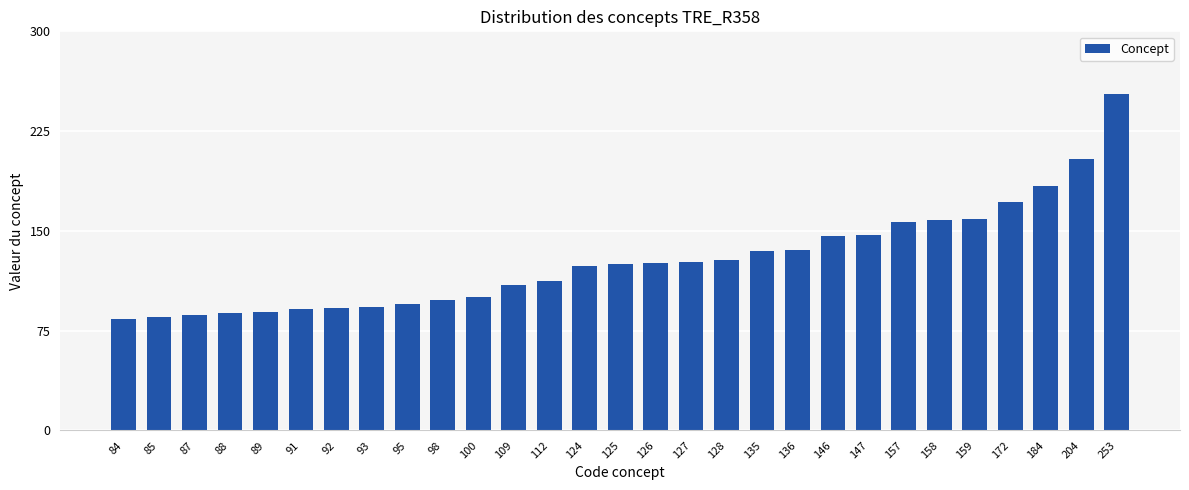

Is it true that the value at 159 is 278?

False